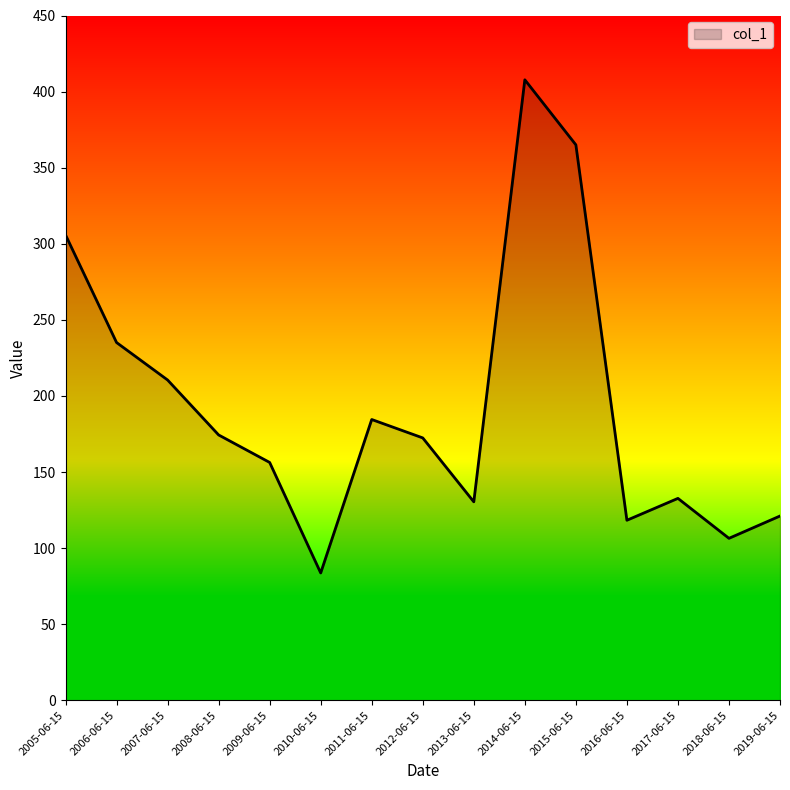

What is the difference between the maximum and minimum values?

324.1